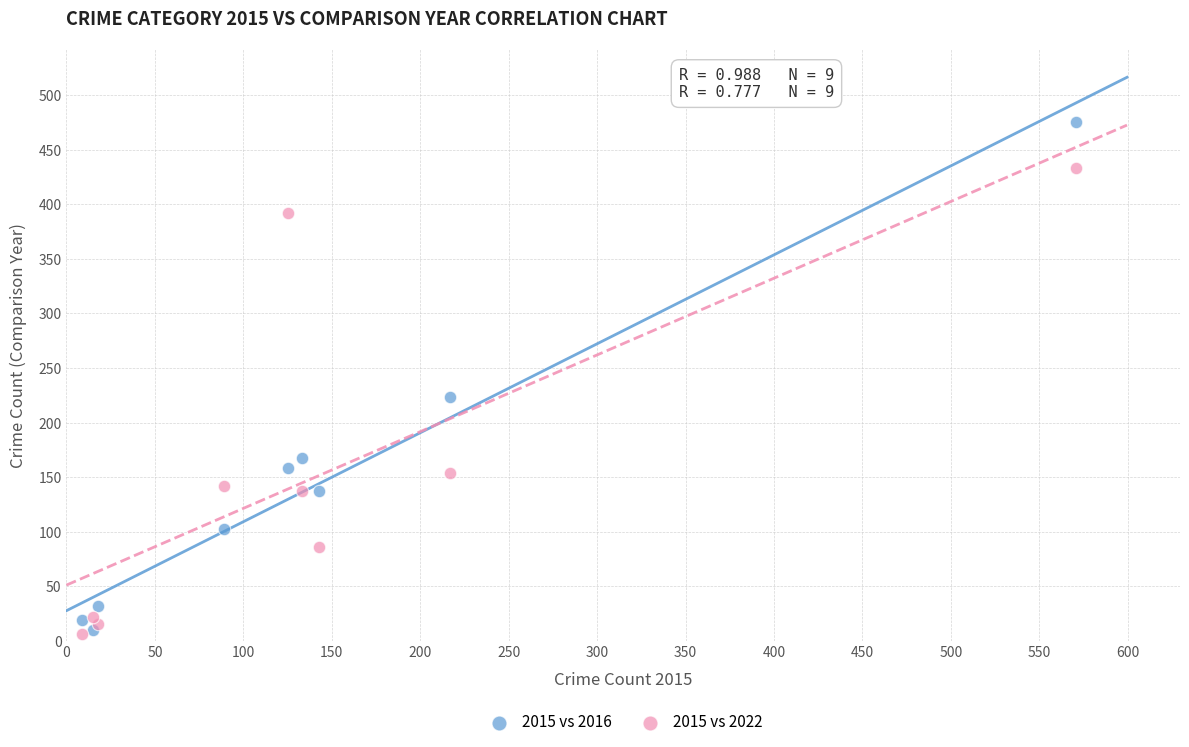

Across all series, what Y value is closest to 240?

223